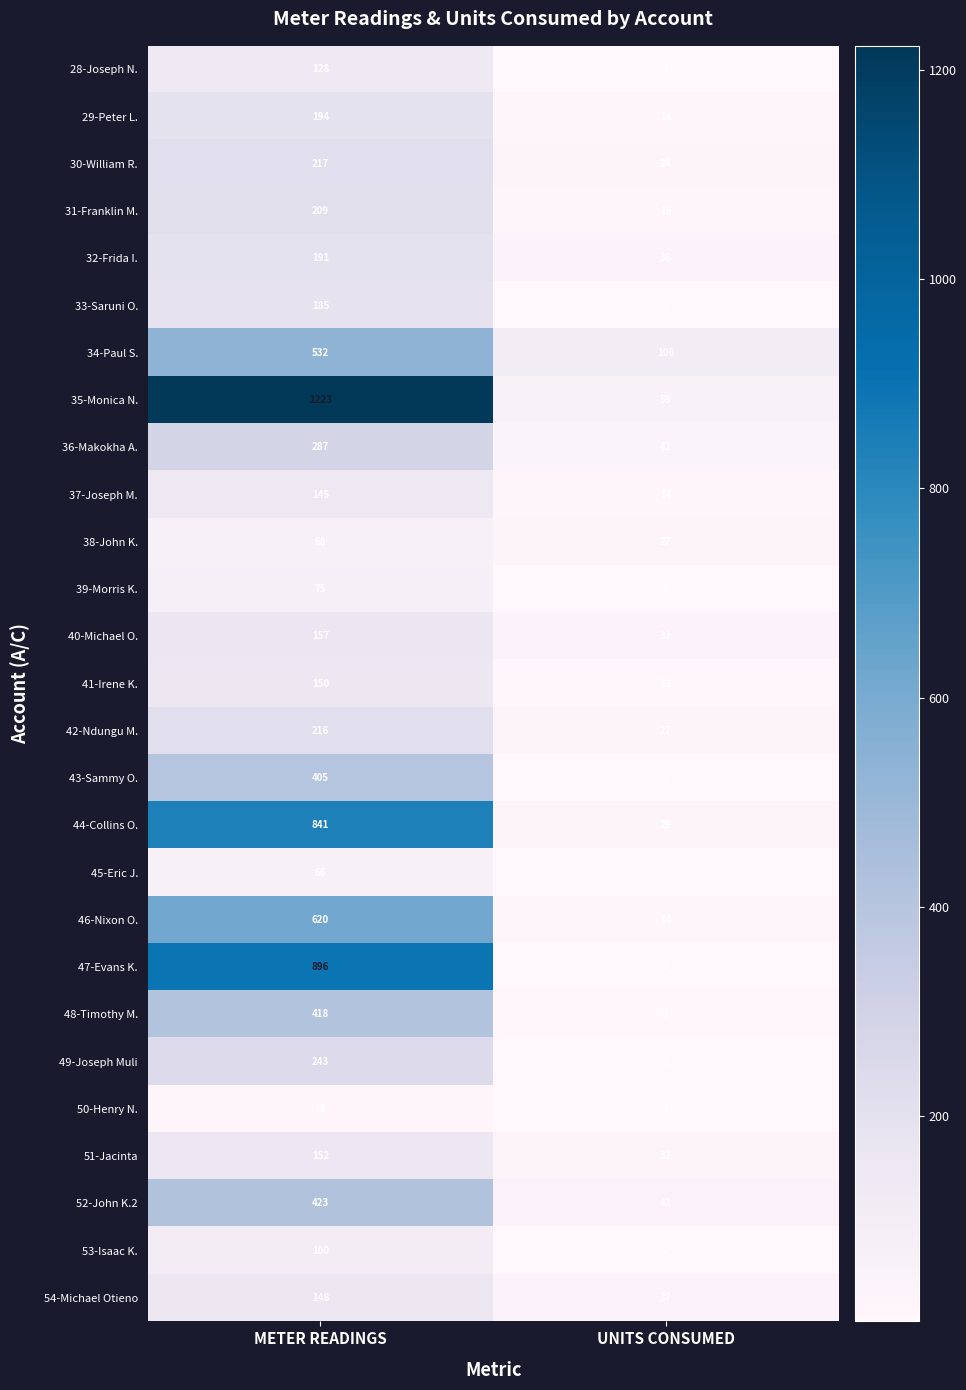

Rank the series by their maximum value, from highest to lowest.

35-Monica N., 47-Evans K., 44-Collins O., 46-Nixon O., 34-Paul S., 52-John K.2, 48-Timothy M., 43-Sammy O., 36-Makokha A., 49-Joseph Muli, 30-William R., 42-Ndungu M., 31-Franklin M., 29-Peter L., 32-Frida I., 33-Saruni O., 40-Michael O., 51-Jacinta, 41-Irene K., 54-Michael Otieno, 37-Joseph M., 28-Joseph N., 53-Isaac K., 39-Morris K., 38-John K., 45-Eric J., 50-Henry N.